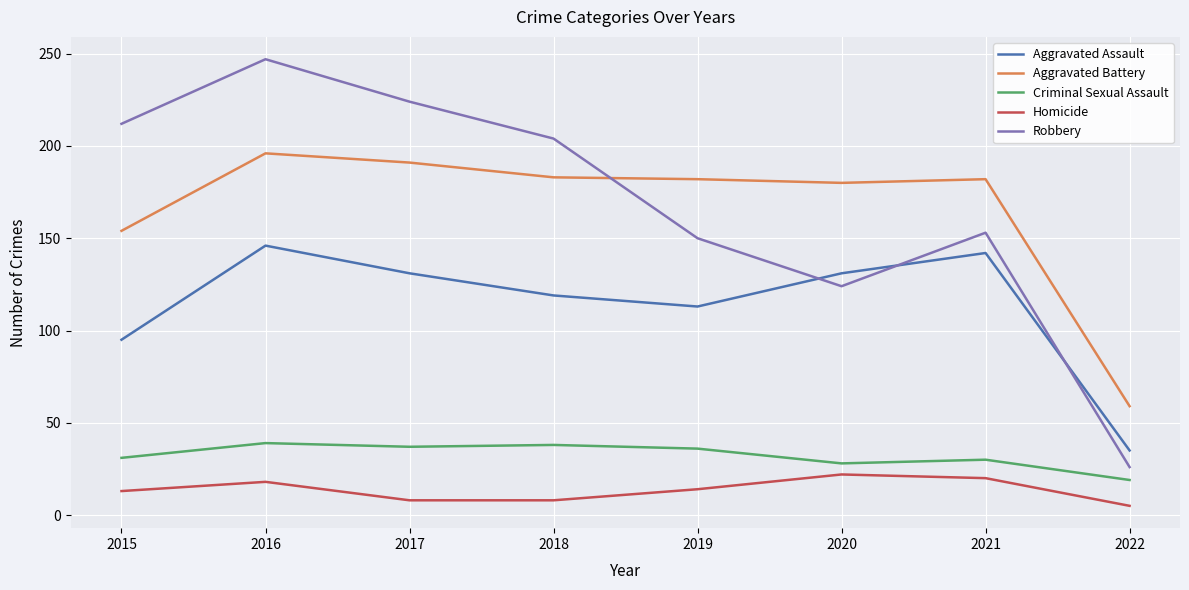

Between 2017 and 2022, which series saw the biggest shift?

Robbery